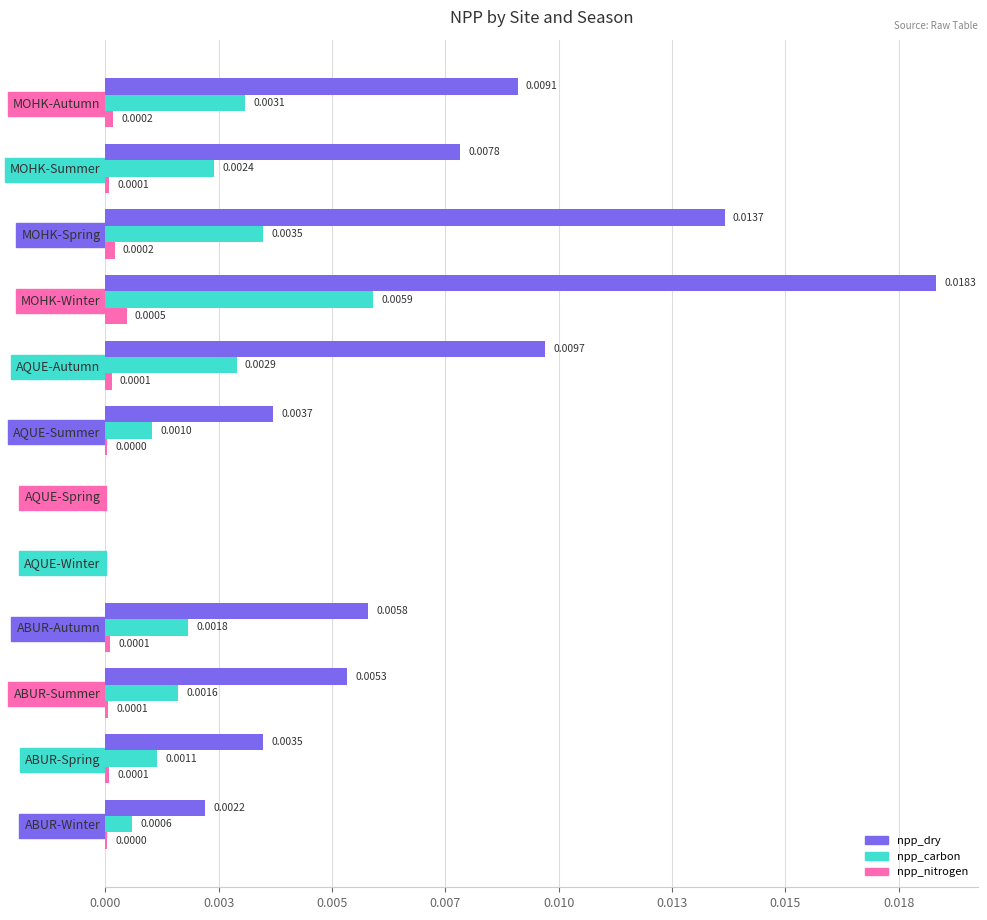

What are all the series names shown in the legend?

npp_dry, npp_carbon, npp_nitrogen